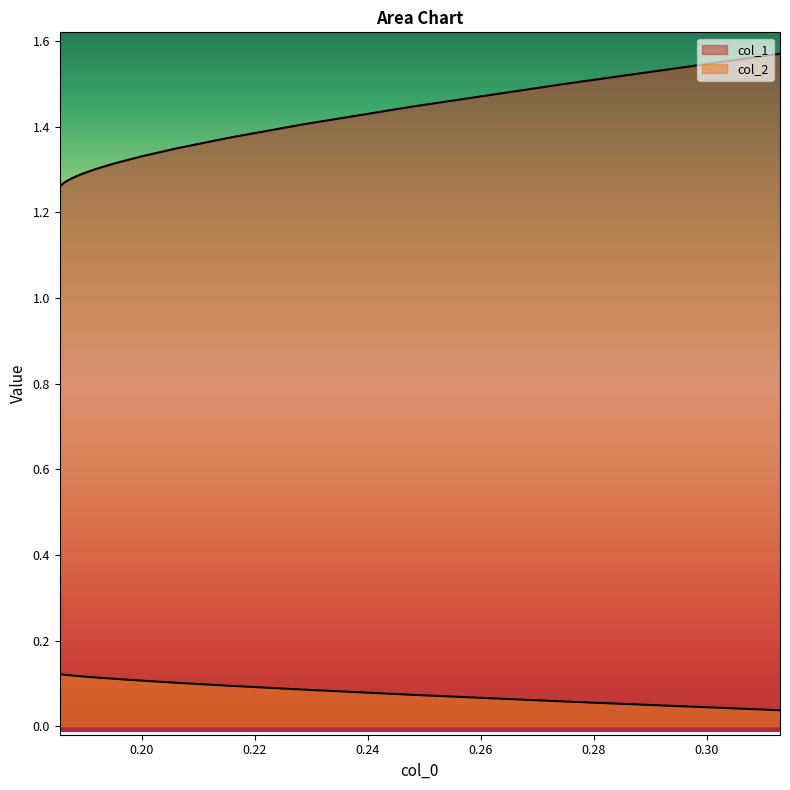

Does the chart have visible grid lines?

No